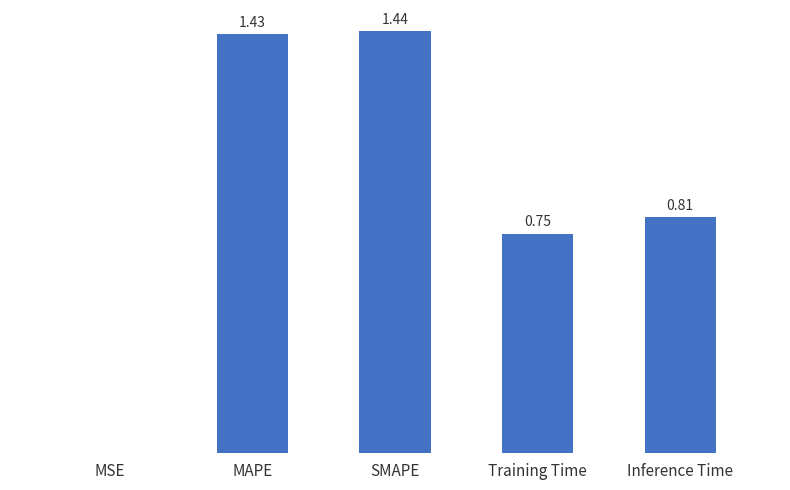

Between MAPE and SMAPE, which is larger?

SMAPE